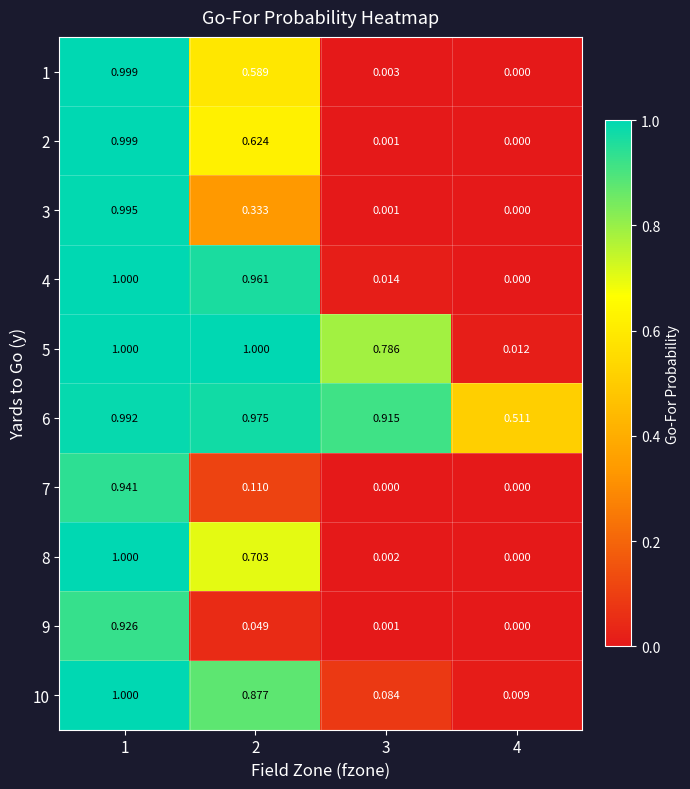

At 3, list the series in order from smallest to largest.

7, 2, 3, 9, 8, 1, 4, 10, 5, 6